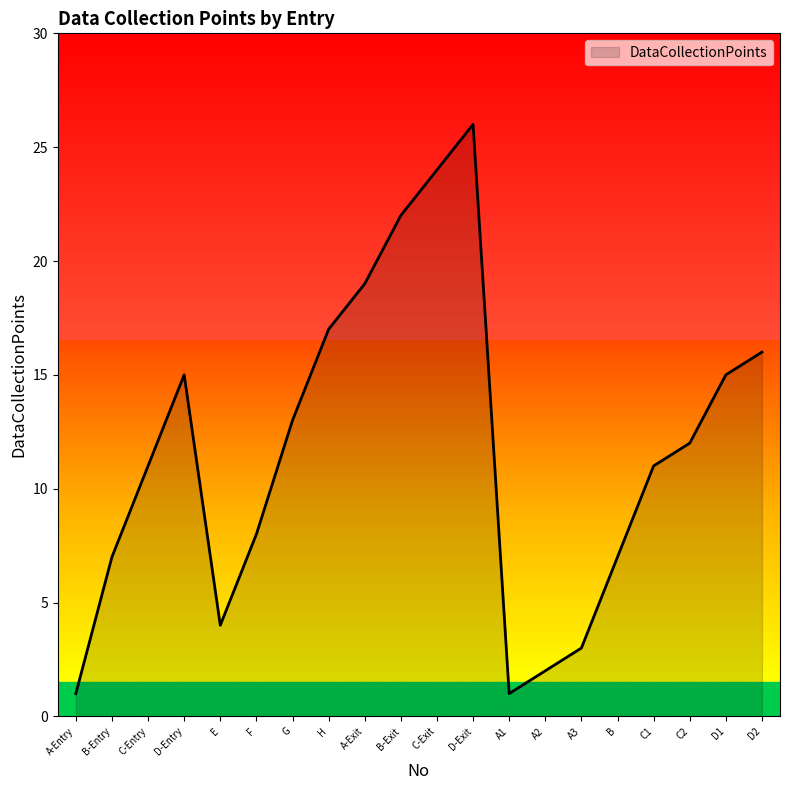

Approximately how many times larger is the value at C-Entry compared to A-Exit?

0.6